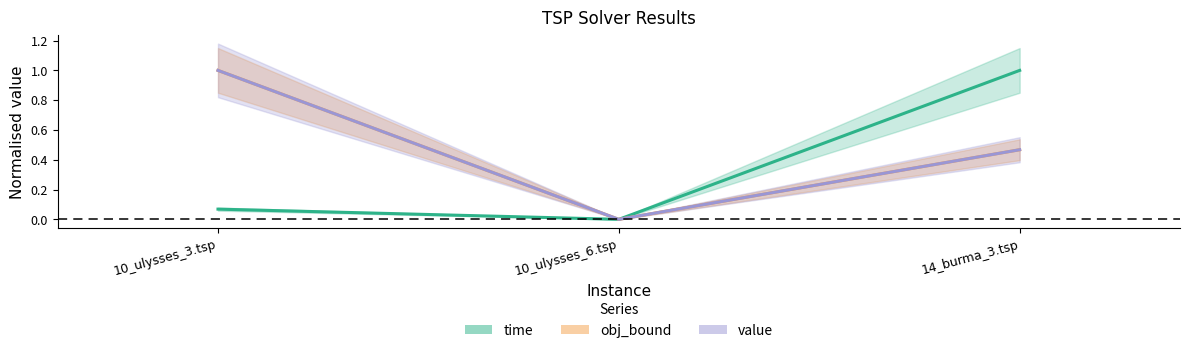

List the series in order of their peak value, lowest first.

time, obj_bound, value